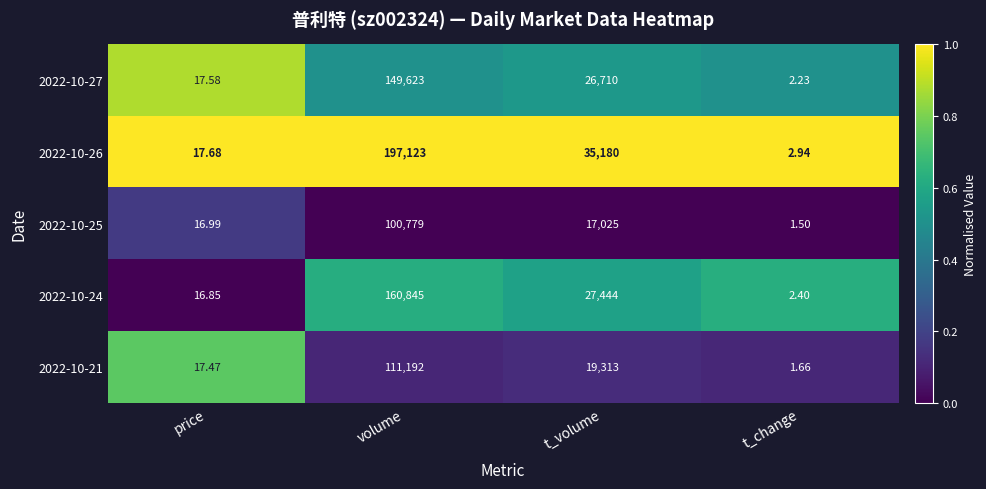

Which category has the lowest value in the 2022-10-26 series?

t_change